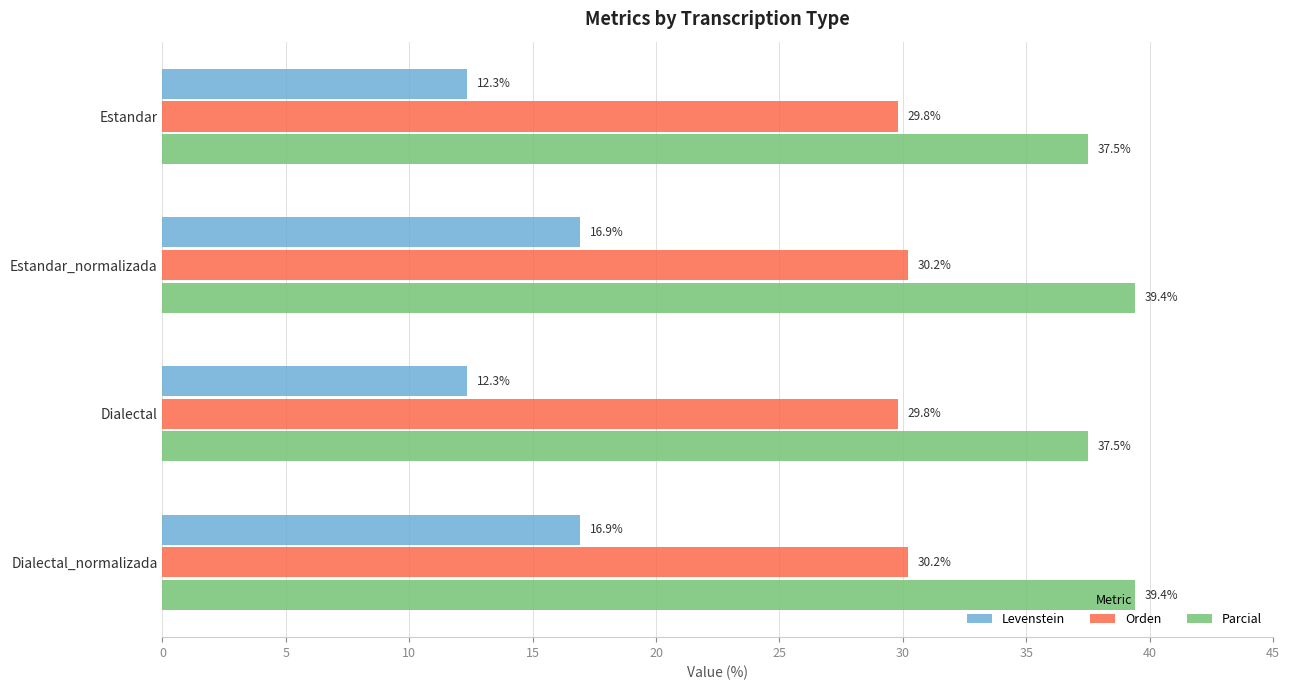

What is the approximate value of Orden at Dialectal?

29.8